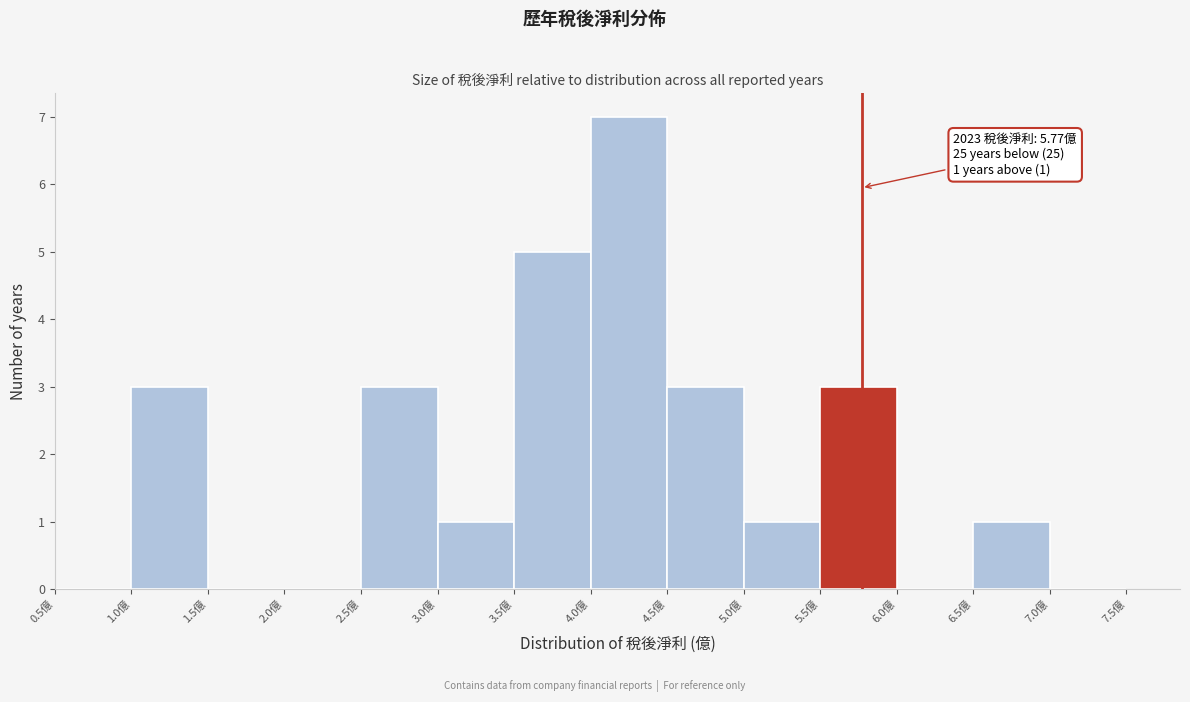

Over which range of the x-axis is the bar tallest?

4.0 to 4.5